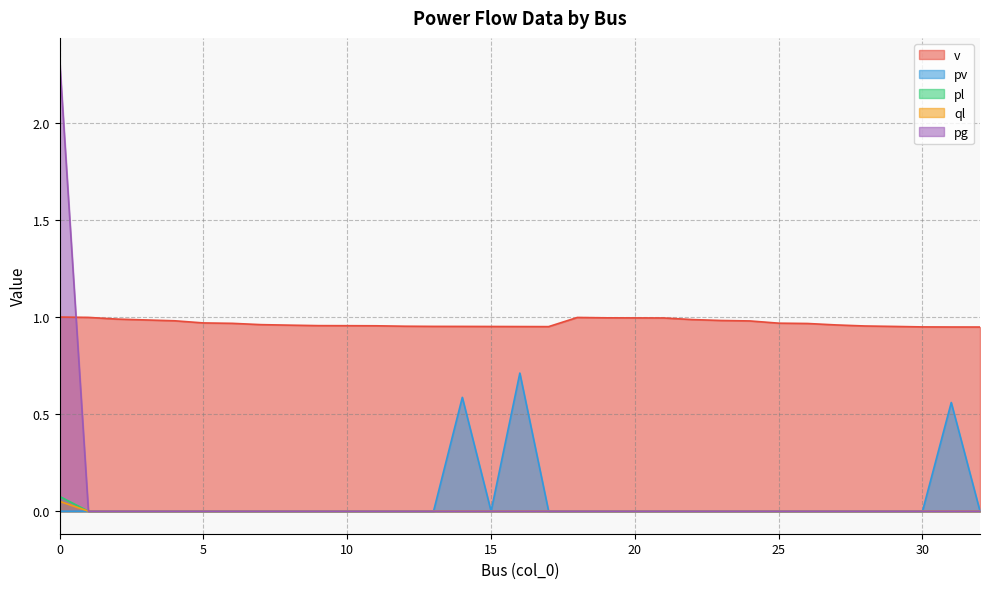

What are all the series names shown in the legend?

v, pv, pl, ql, pg